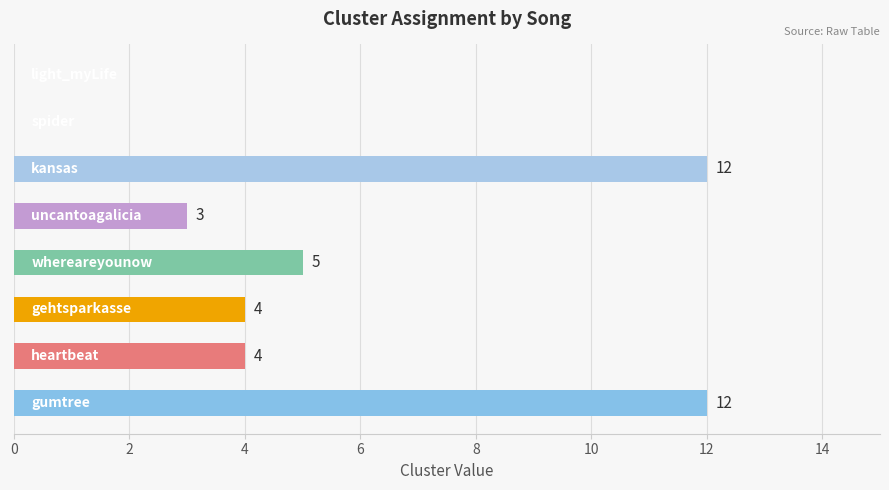

What is the sum of all values?

40